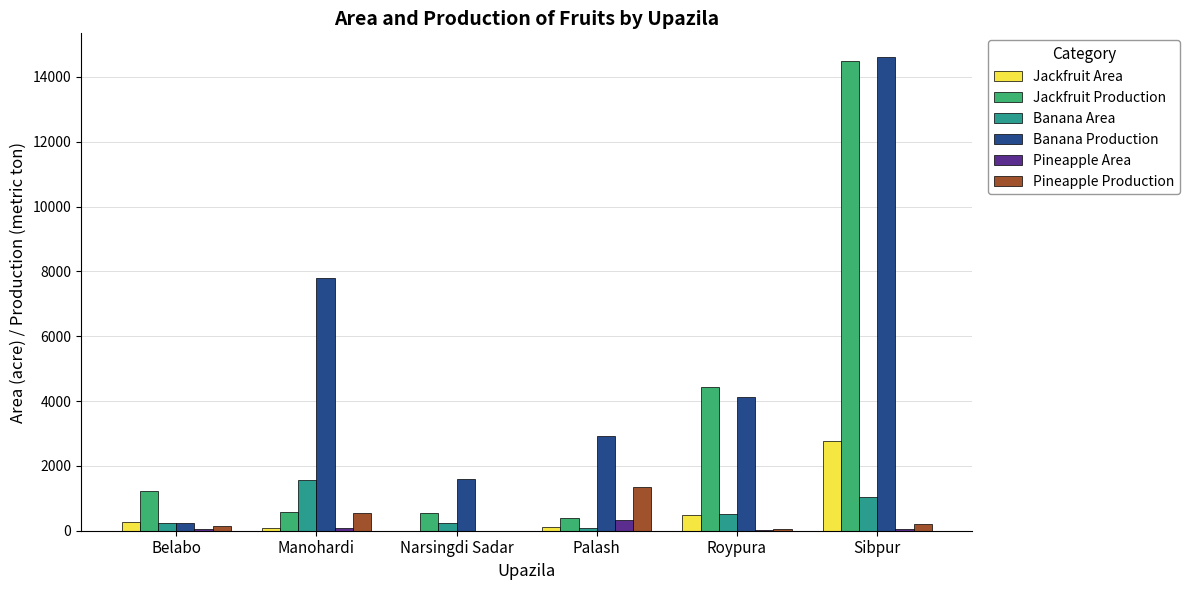

What is the spread (max minus min) of values at Manohardi?

7723